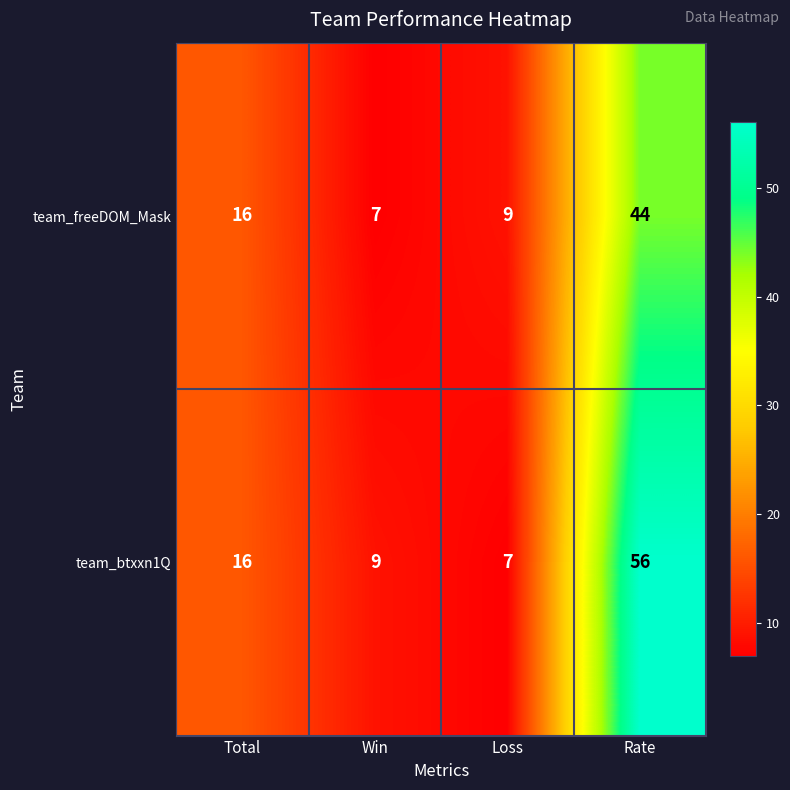

The team_freeDOM_Mask series shows 44 at Rate. True or false?

True